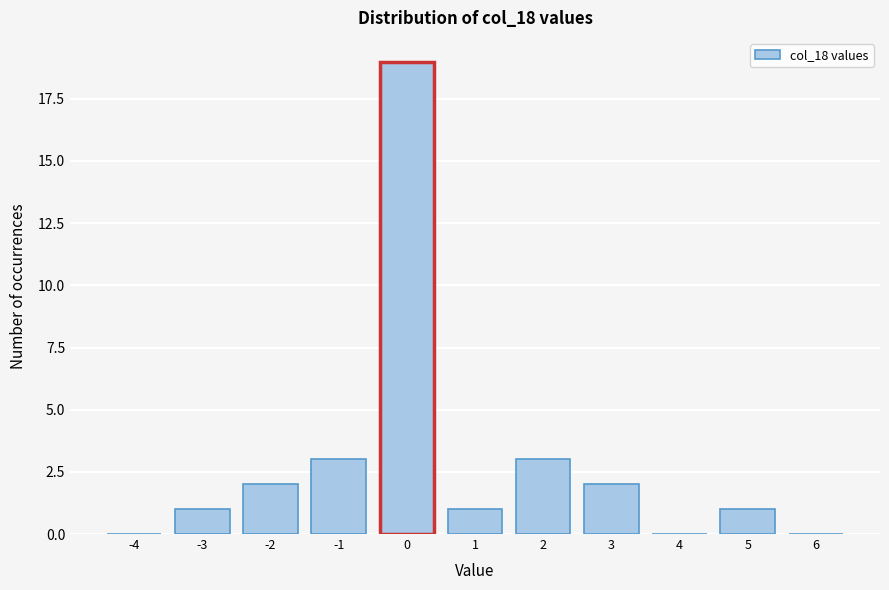

How tall is the bar that spans -2.5 to -1.5 on the x-axis? The values are not printed on the chart, so give them approximately, as read against the axis.

2